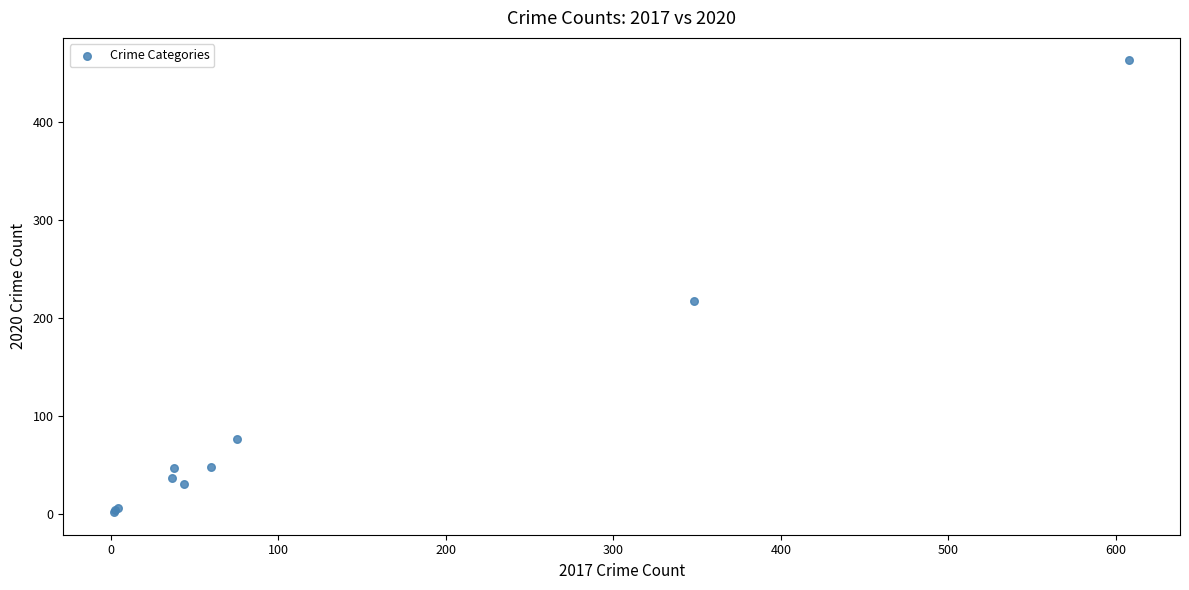

What Y value in the scatter plot is closest to 232?

217.0